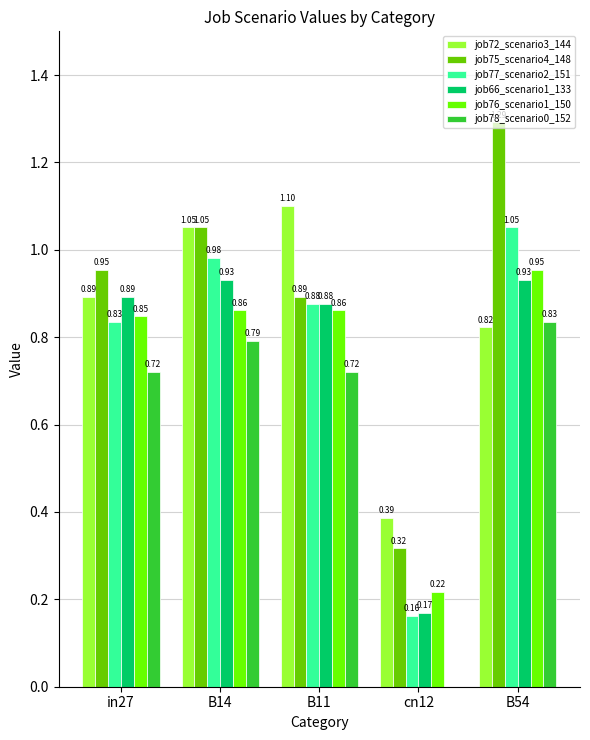

What is the total value across all series at in27?

5.1